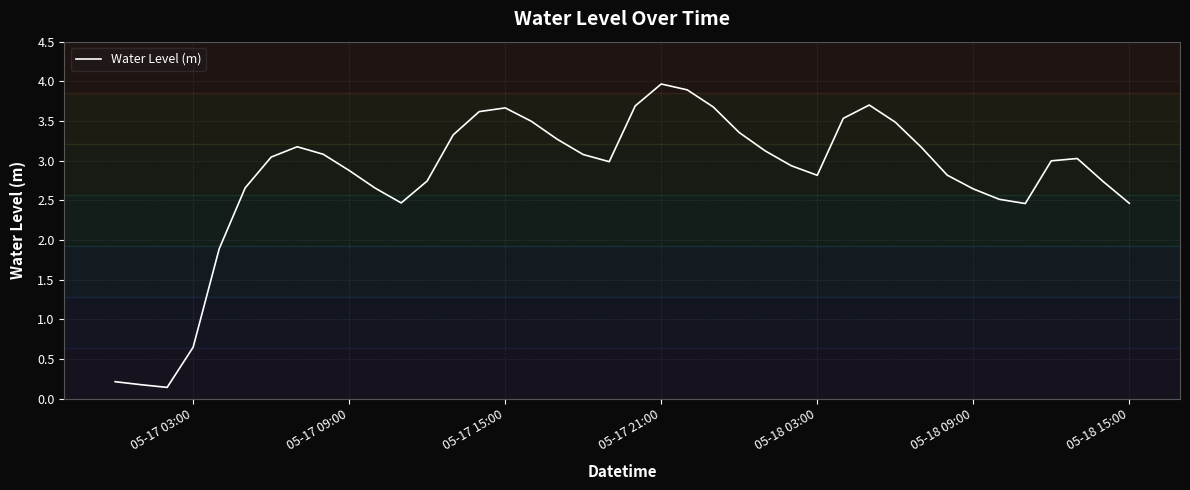

What is the difference between the maximum and minimum values?

3.8